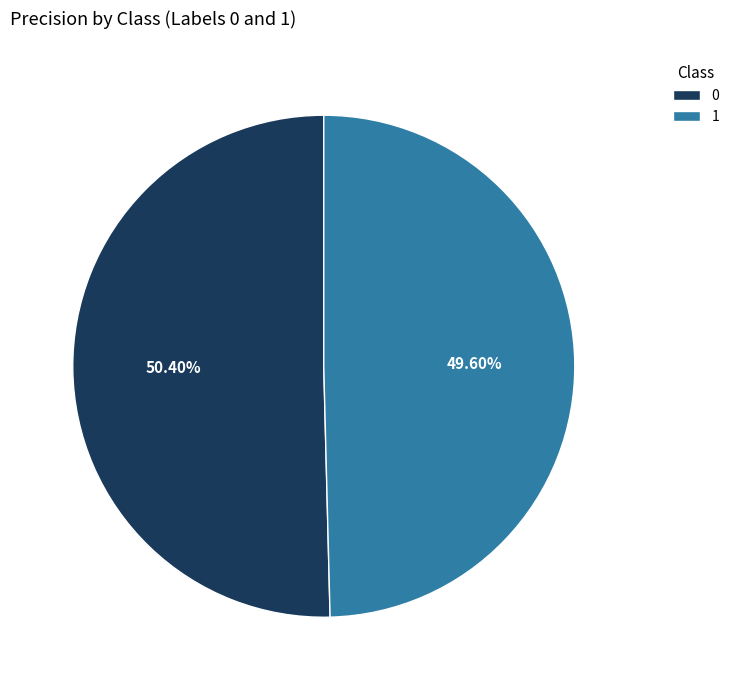

Does 0 represent more than half of the total?

Yes